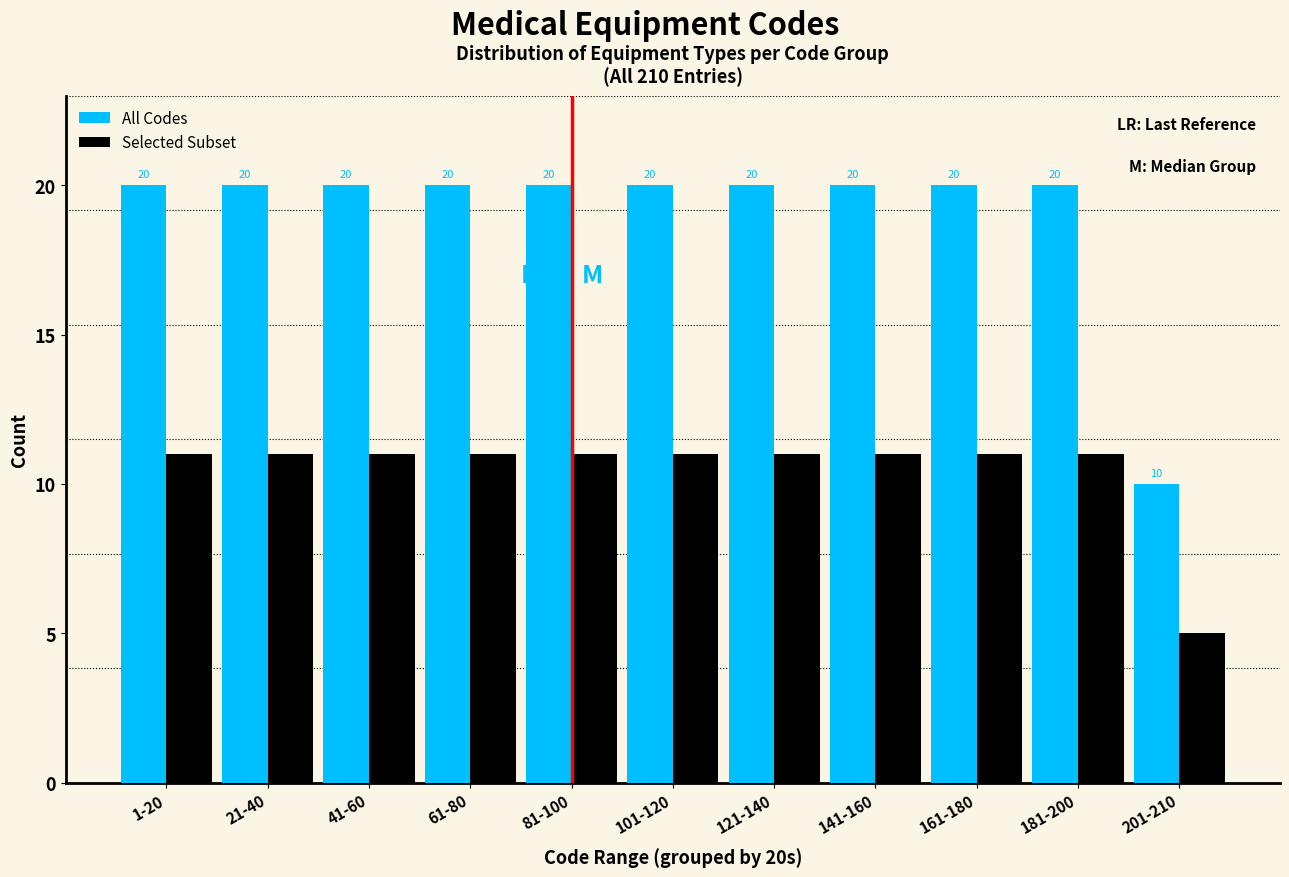

Reading left to right, transcribe all the data shown in this chart.

All Codes: 1-20=20	21-40=20	41-60=20	61-80=20	81-100=20	101-120=20	121-140=20	141-160=20	161-180=20	181-200=20	201-210=10
Selected Subset: 1-20=11	21-40=11	41-60=11	61-80=11	81-100=11	101-120=11	121-140=11	141-160=11	161-180=11	181-200=11	201-210=5